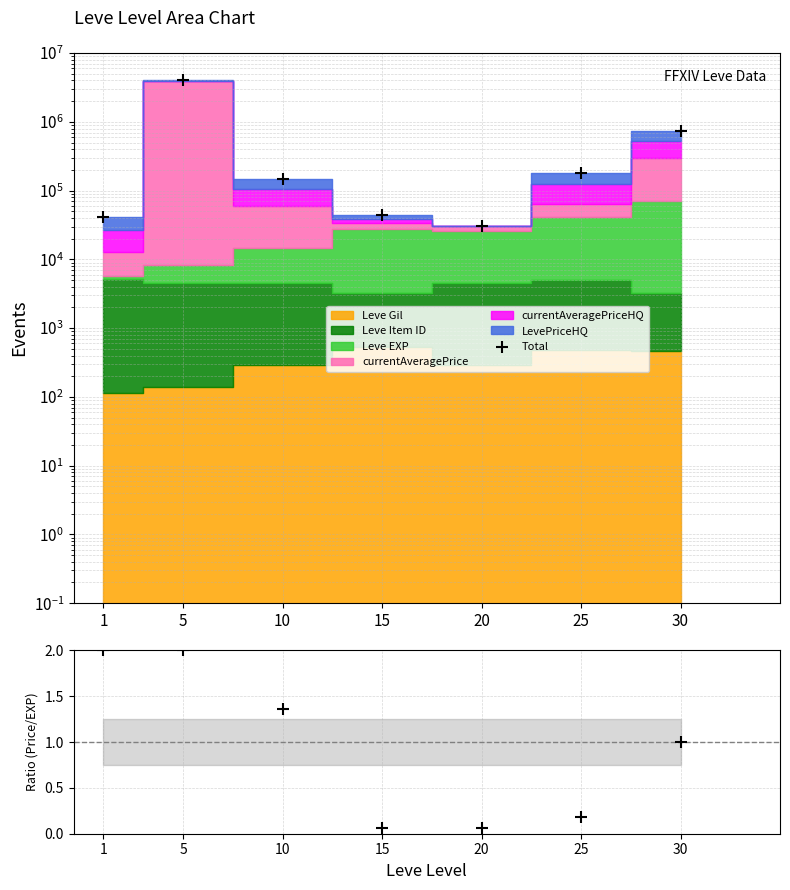

Which series contains the highest Y value?

Total